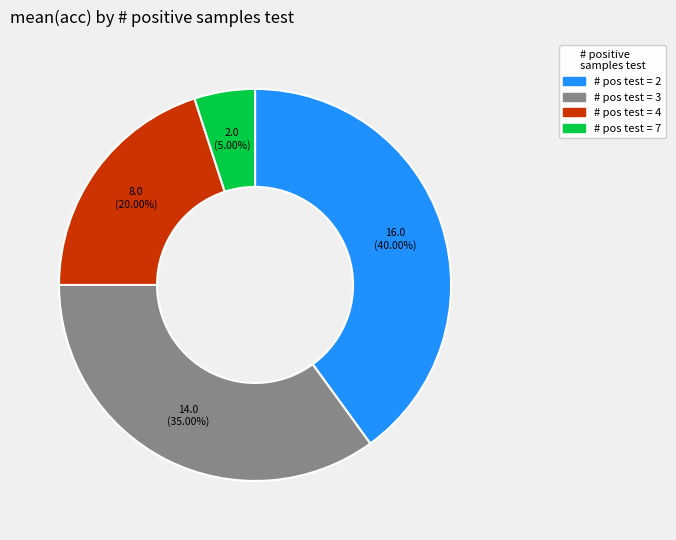

Does any single category account for the majority?

No